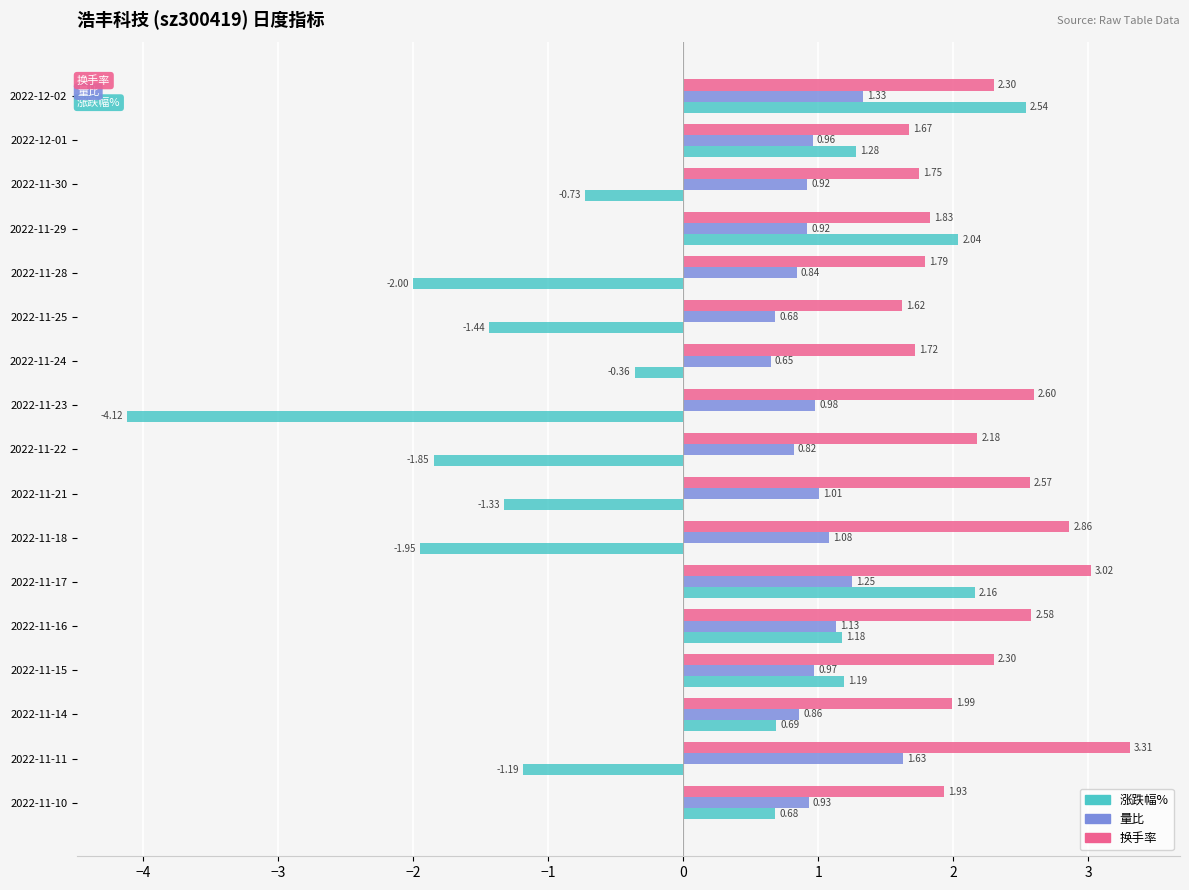

What is the minimum value shown in the chart?

-4.1